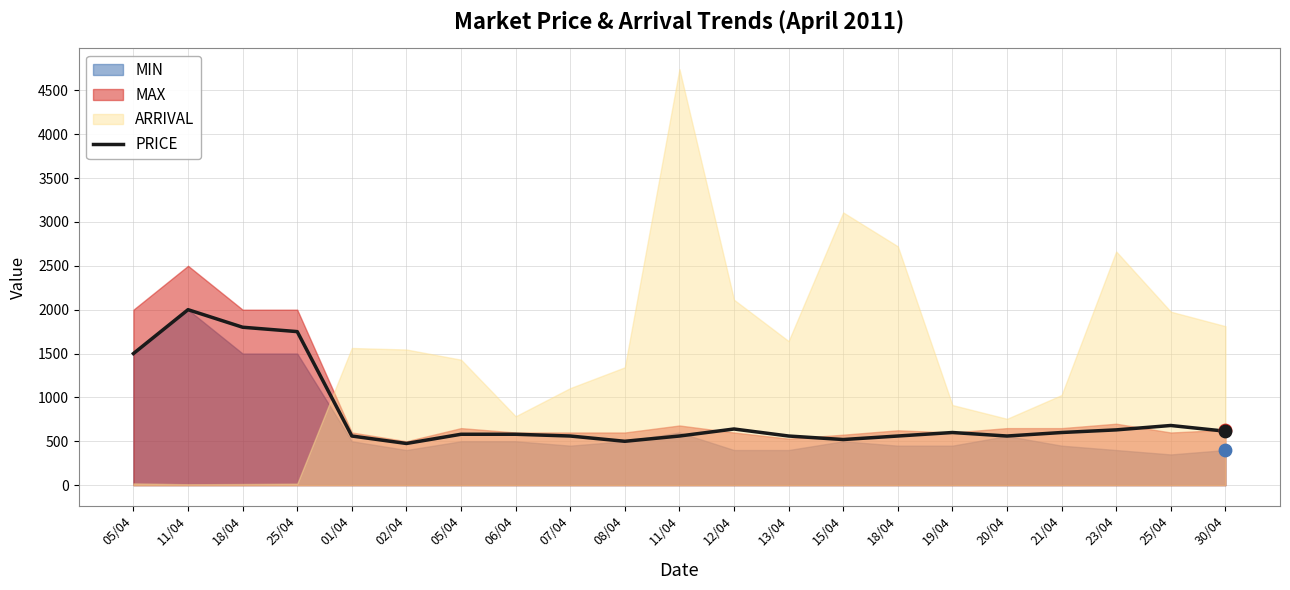

Which has a higher value, 06/04 or 01/04?

06/04